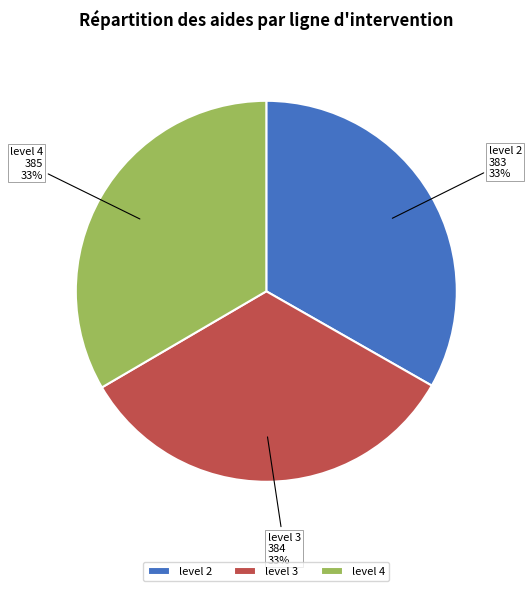

Do level 2 and level 3 together represent more than half of the pie?

Yes